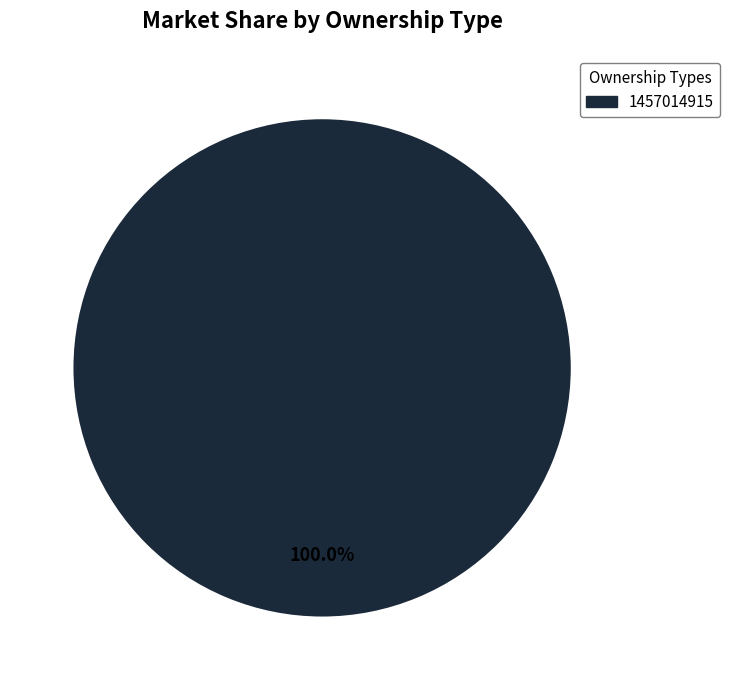

Is there a majority slice in this chart?

Yes